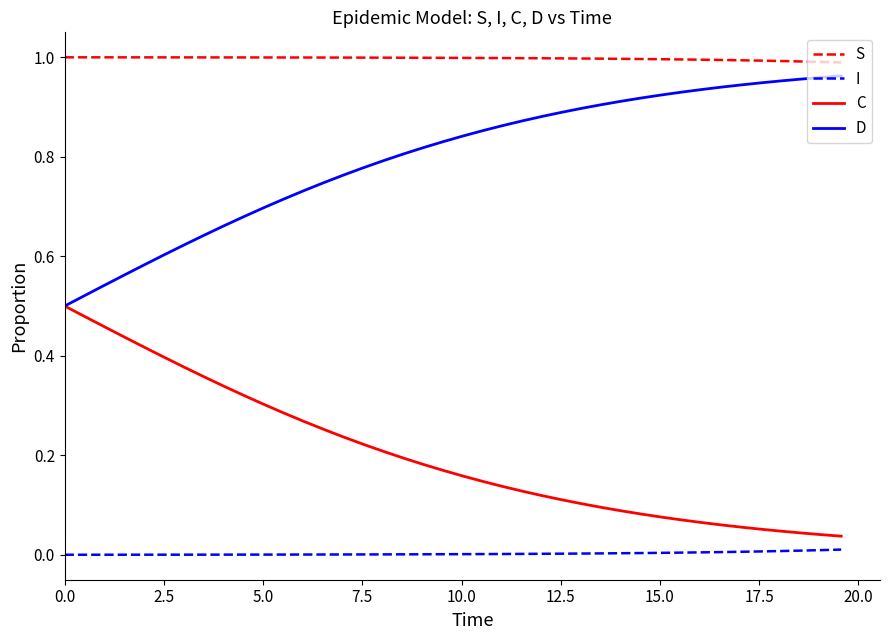

At how many categories does at least one series exceed 0?

40